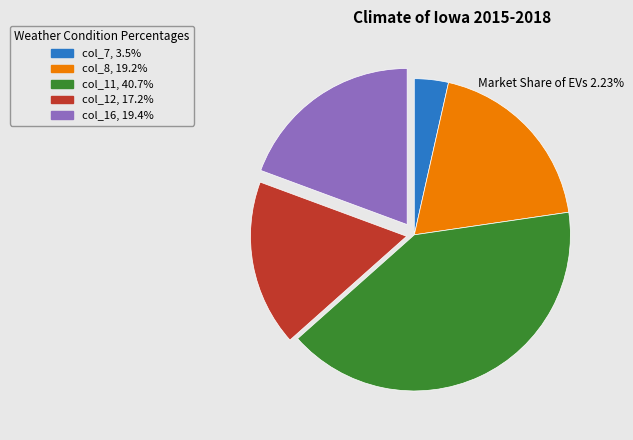

Is the sum of col_7 and col_8 greater than half?

No